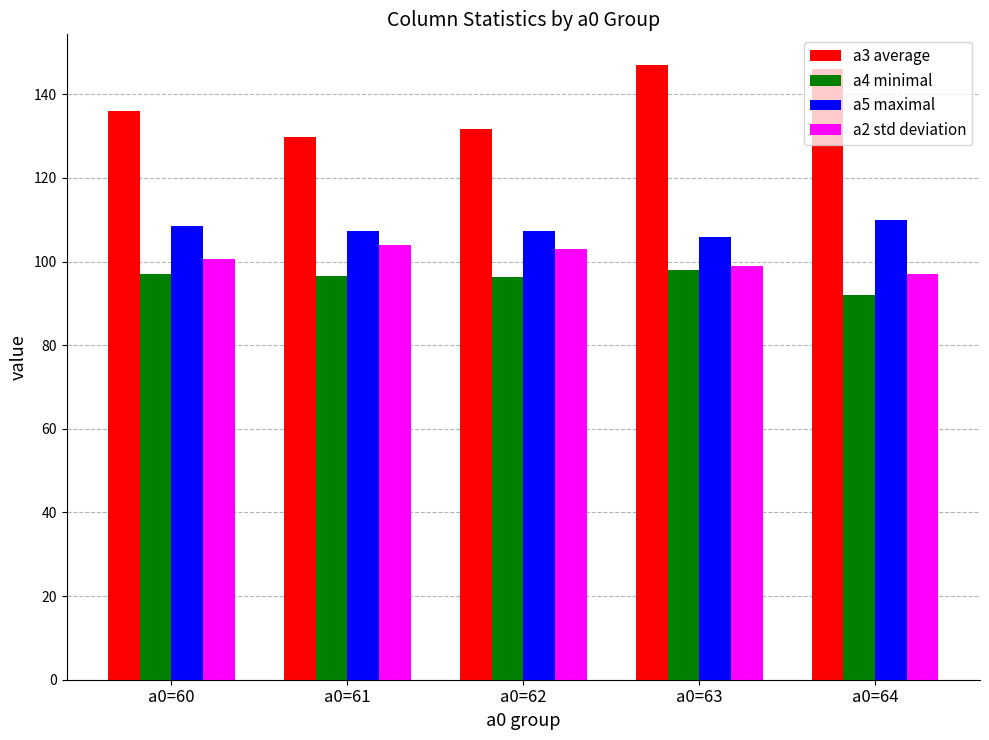

Which series has the largest total across all categories?

a3 average